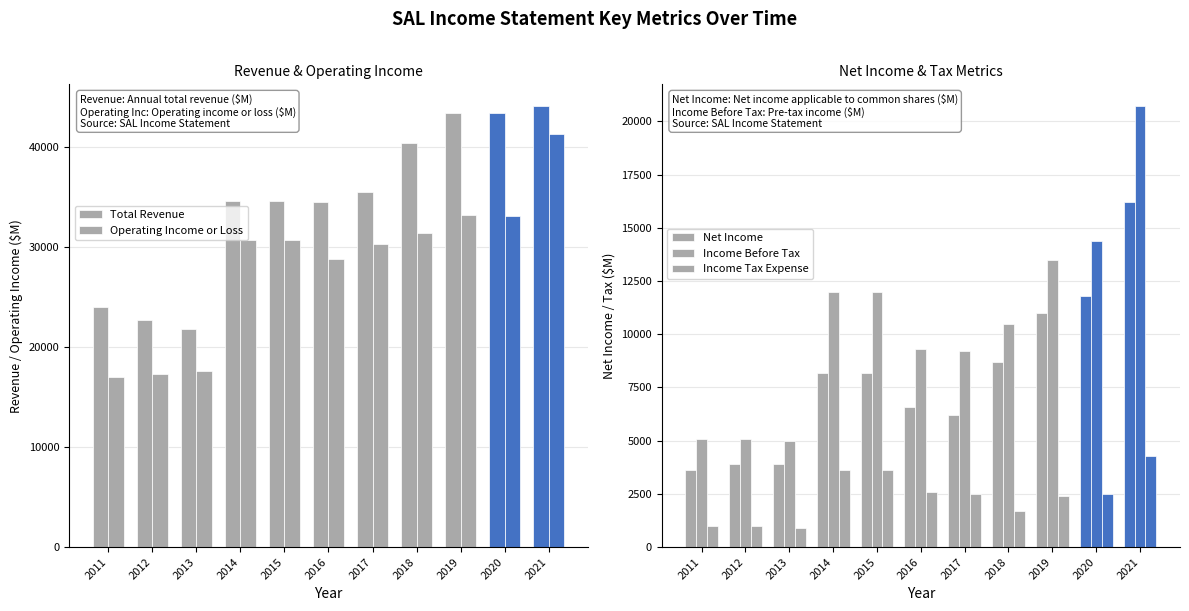

At which label does Income Before Tax reach its peak?

2021